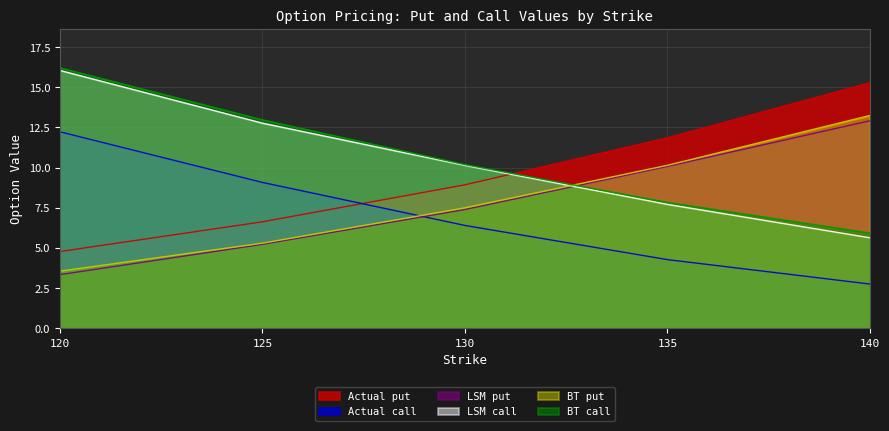

The value of LSM put at 135 is 10.1. True or false?

True